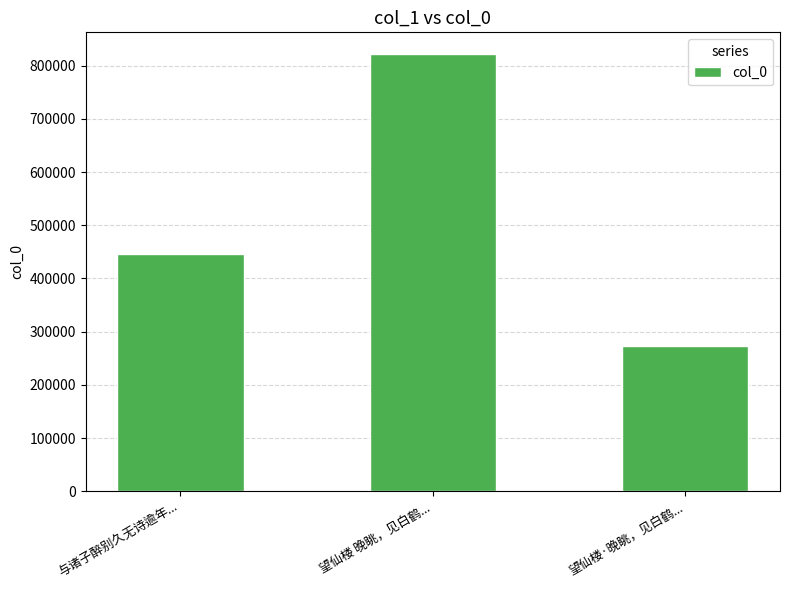

At which category does the chart reach its peak across all series?

望仙楼 晚眺，见白鹤...